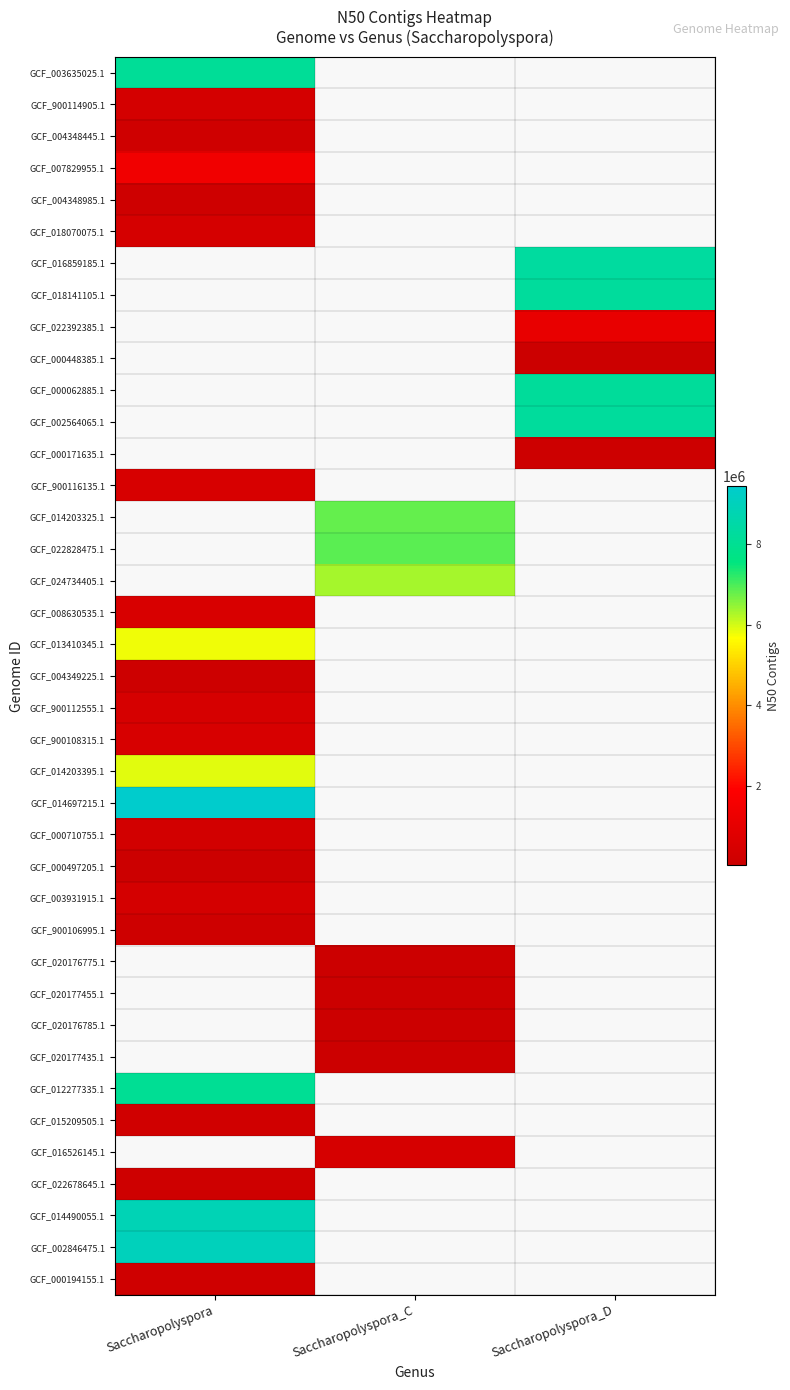

Where is GCF_013410345.1 nearest to the value 5783988?

Saccharopolyspora